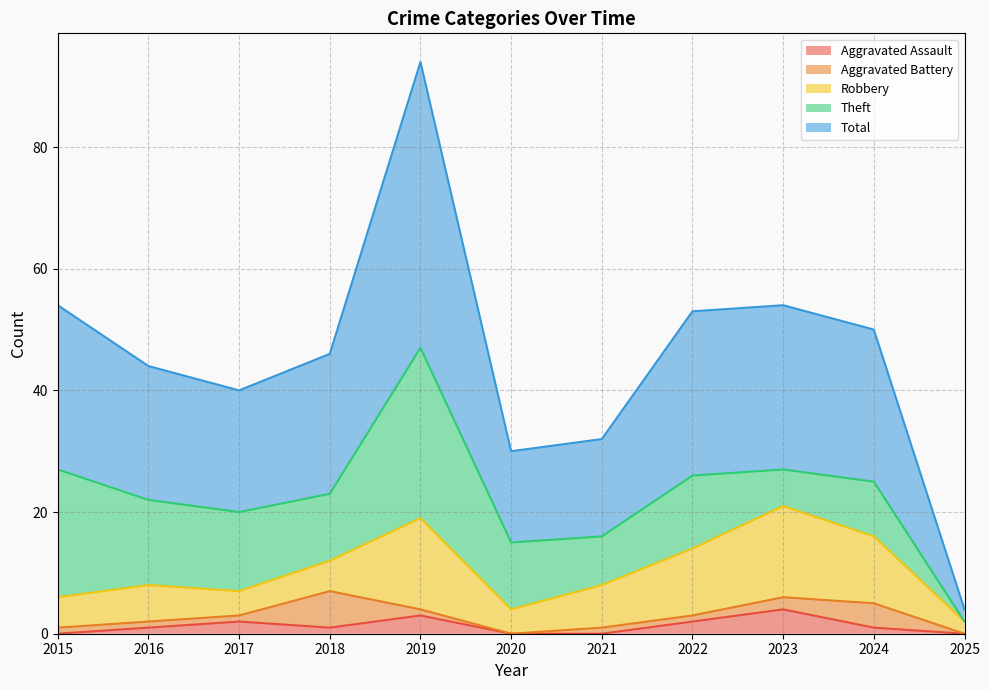

Where does the Aggravated Battery series first go above 1?

2018